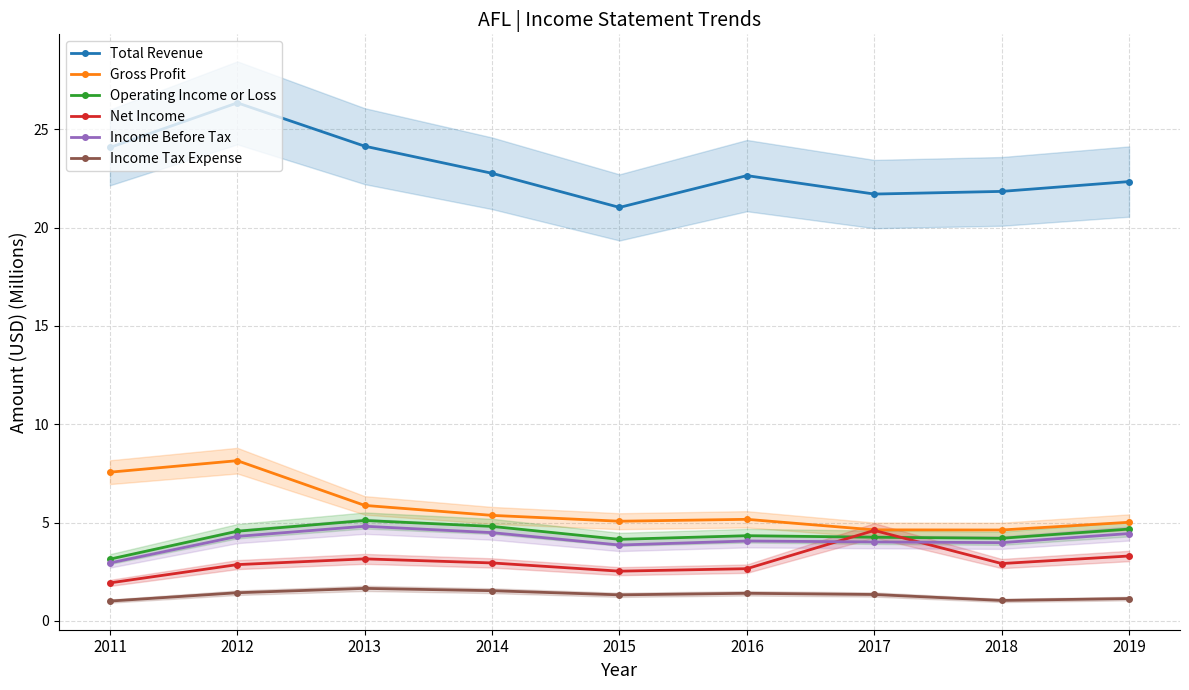

Count the number of categories in the chart.

9